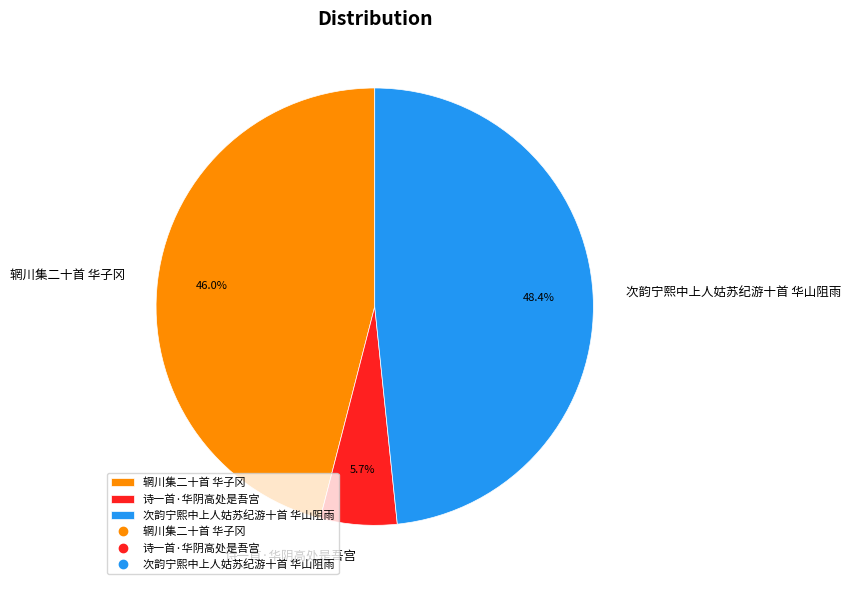

Does any single category account for the majority?

No